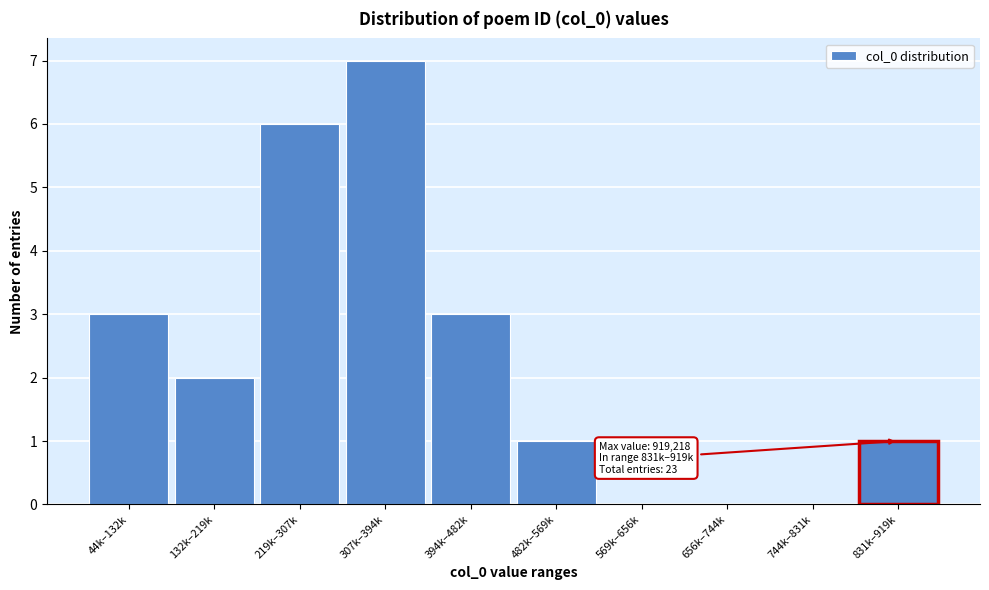

Reading left to right, extract all data points from this chart.

44k–132k=3	132k–219k=2	219k–307k=6	307k–394k=7	394k–482k=3	482k–569k=1	569k–656k=0	656k–744k=0	744k–831k=0	831k–919k=1